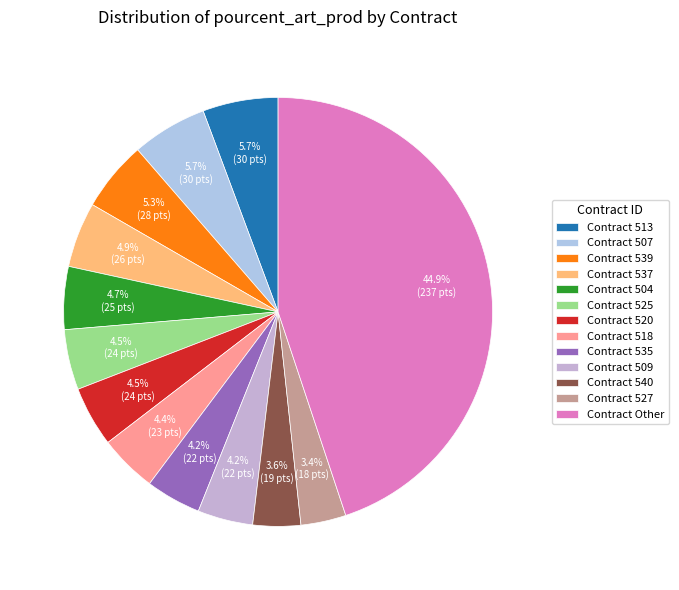

Count the number of slices in the pie.

13